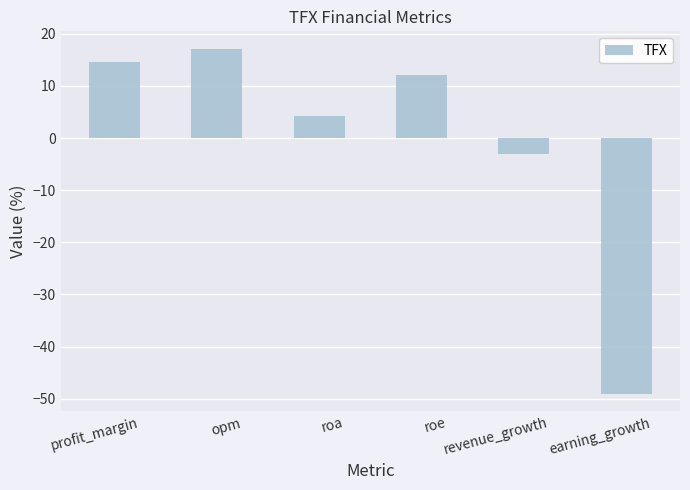

Does the chart contain any negative values?

Yes